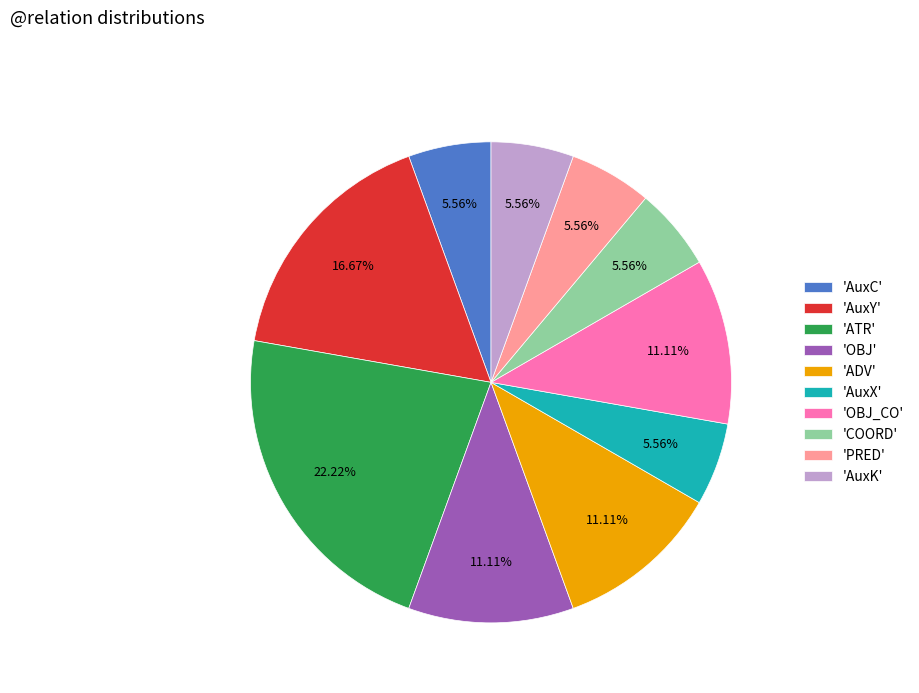

Approximately how many times larger is the value at 'PRED' compared to 'ADV'?

0.5